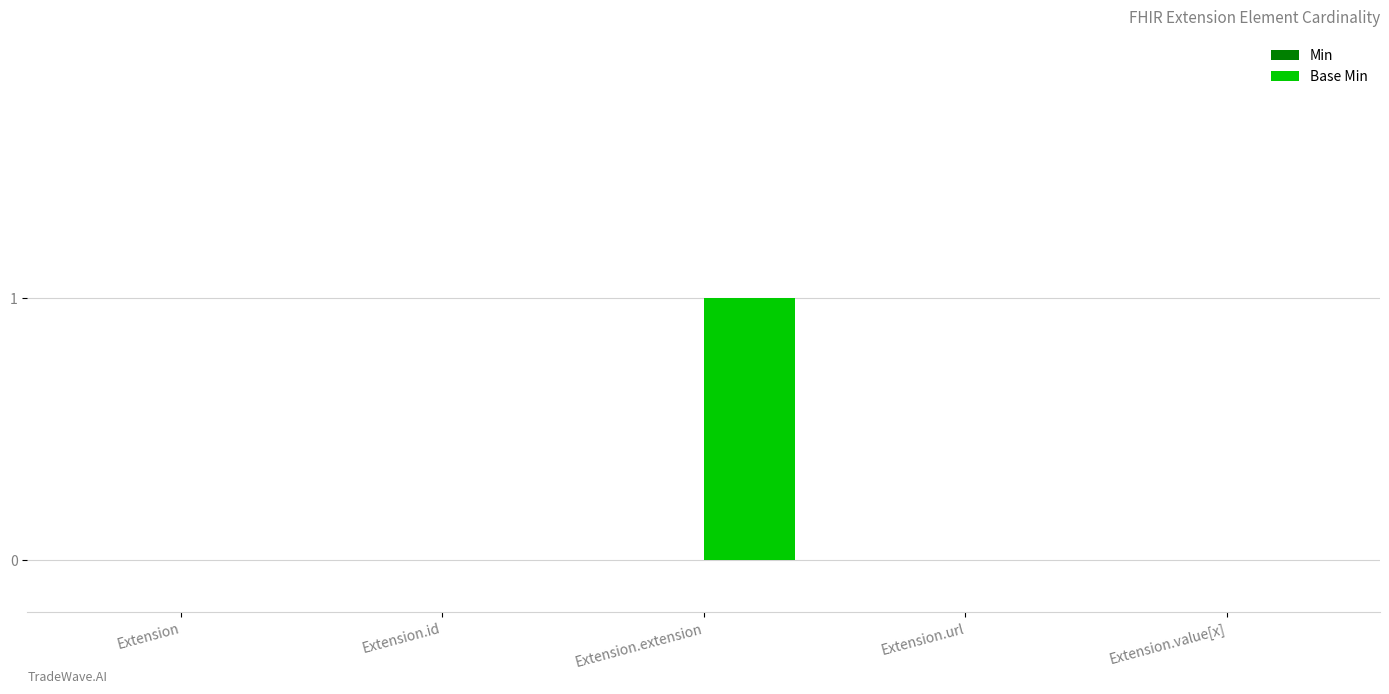

Is it true that the value at Extension is -1?

False